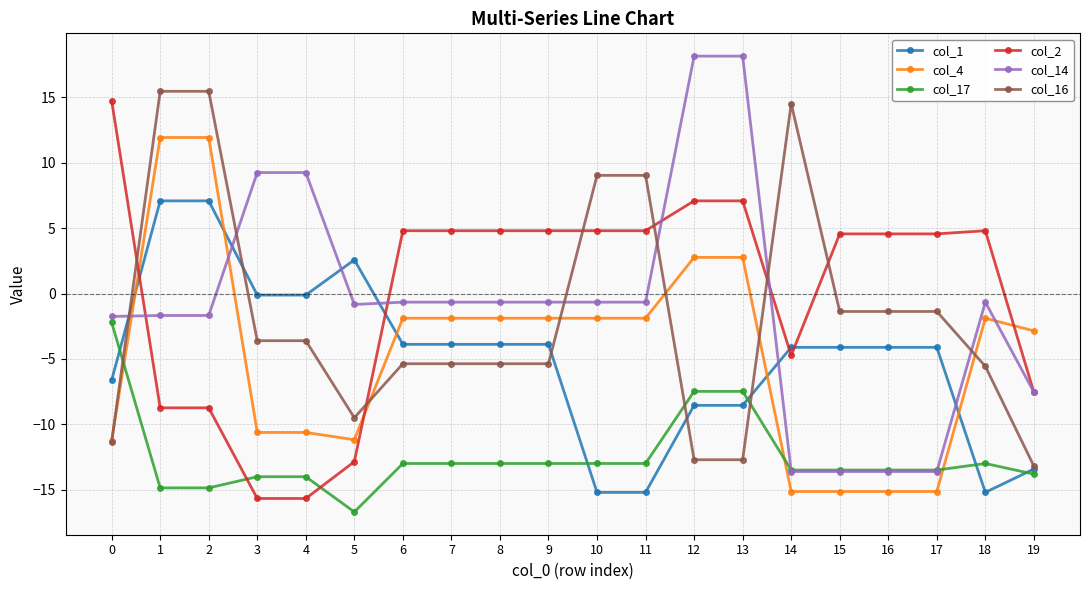

Is the value of col_17 at 7 greater than the value of col_2 at 10?

No